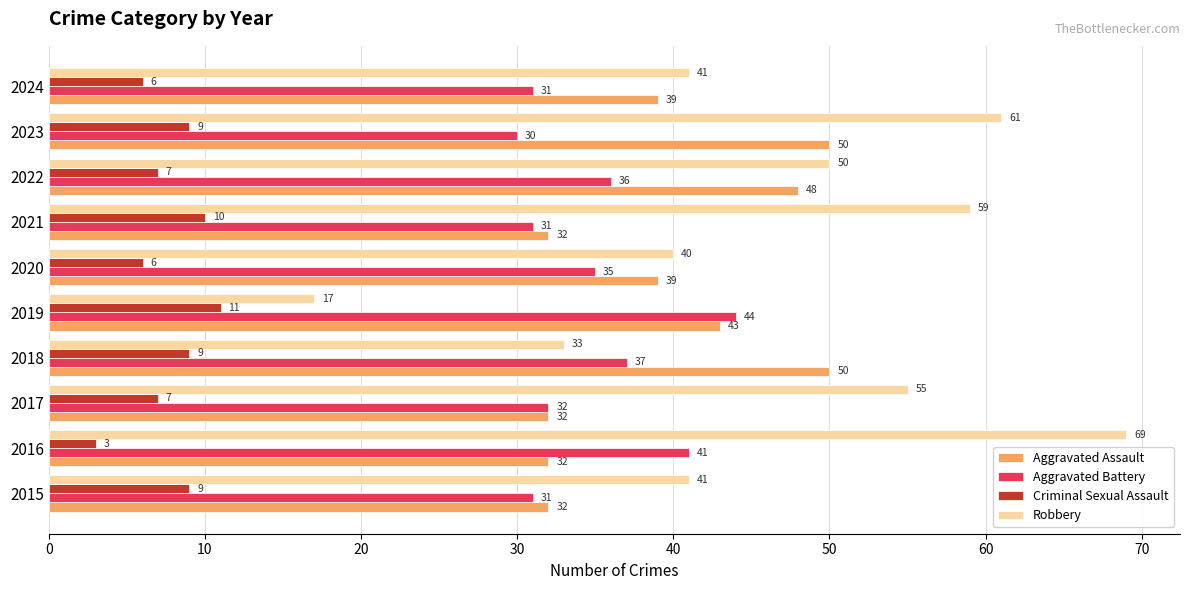

Is it true that Aggravated Assault equals 32 at 2015?

True